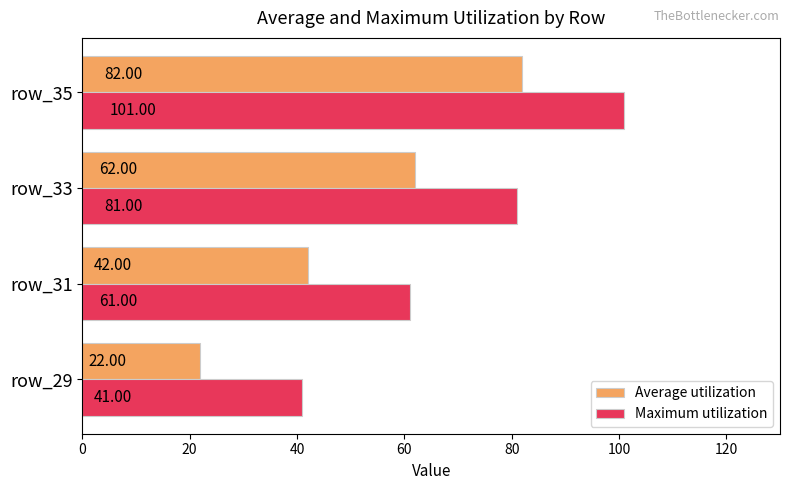

What is the difference between the highest and lowest values at row_33?

19.0